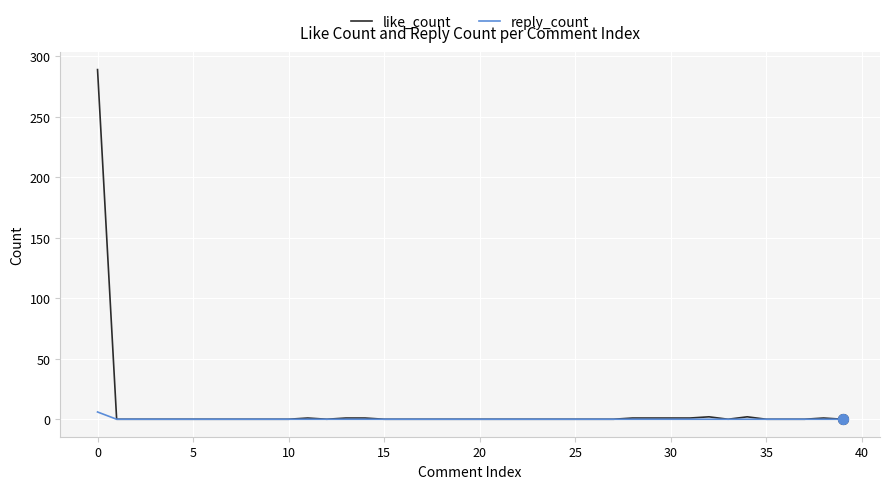

At how many categories does at least one series exceed 77?

1